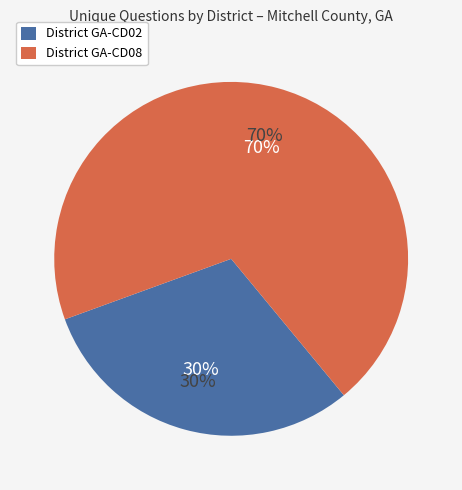

Is there any slice that represents more than half of the pie?

Yes